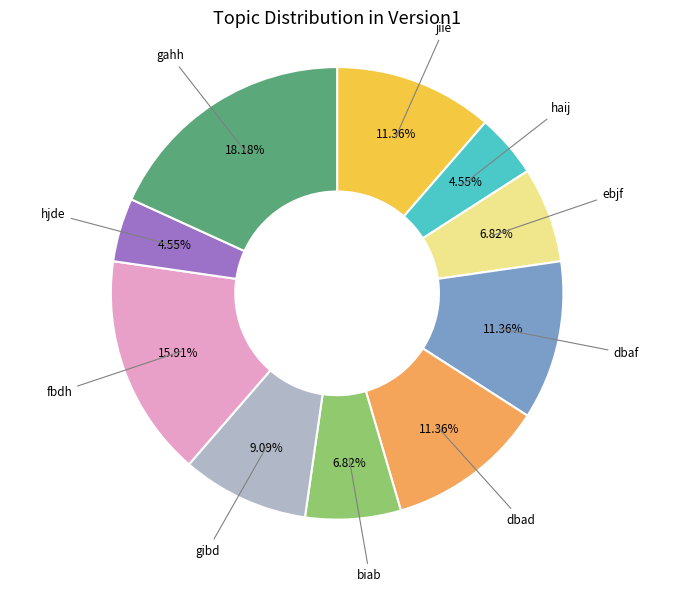

Is there a majority slice in this chart?

No